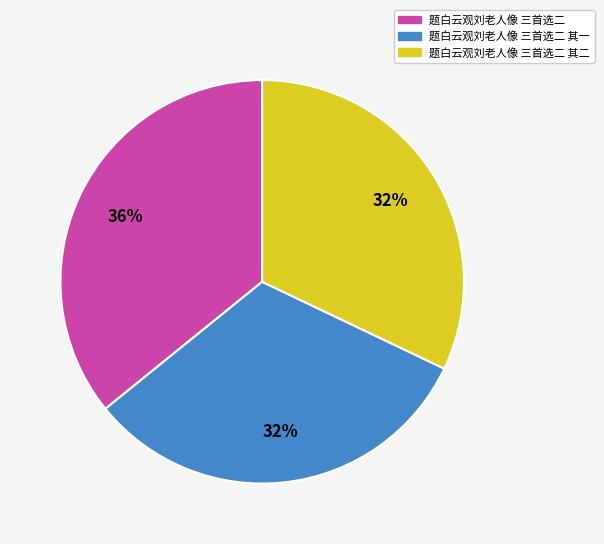

To the nearest percent, what is the difference between the largest and smallest slice percentages?

4%